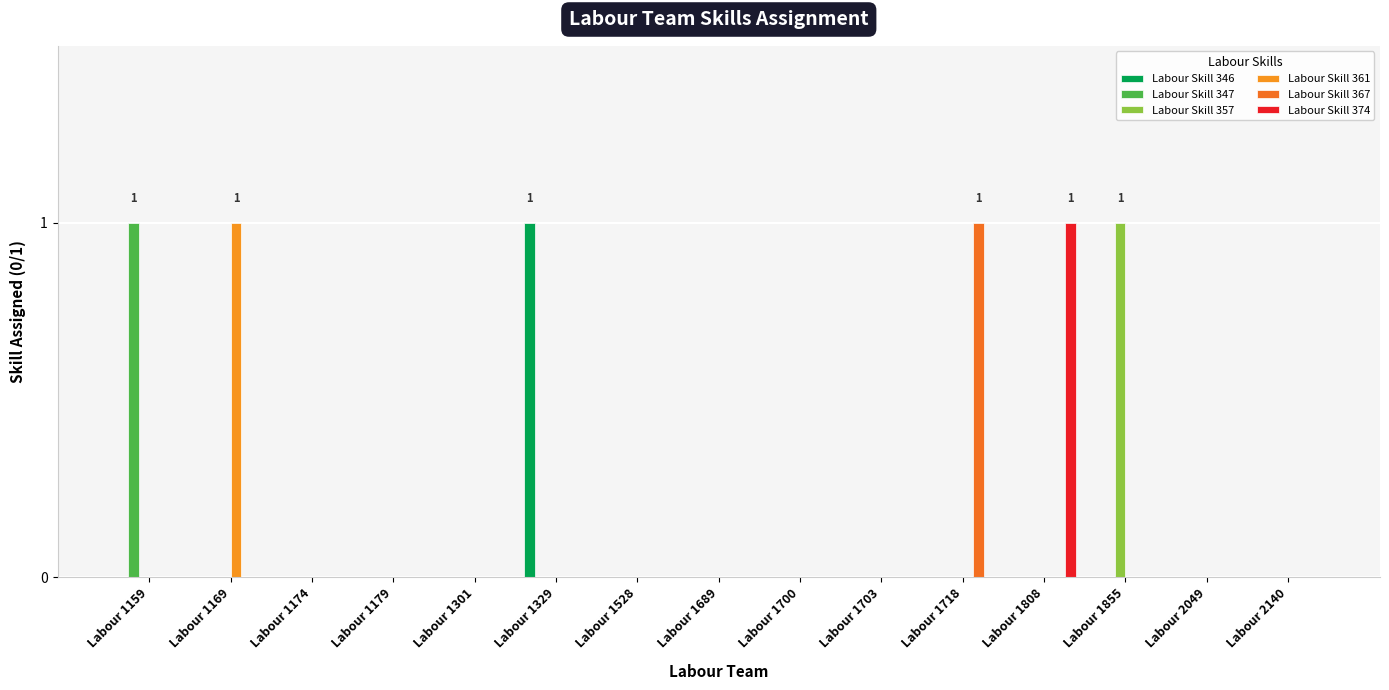

Rank the series at Labour 1855 from highest to lowest value.

Labour Skill 357, Labour Skill 346, Labour Skill 347, Labour Skill 361, Labour Skill 367, Labour Skill 374